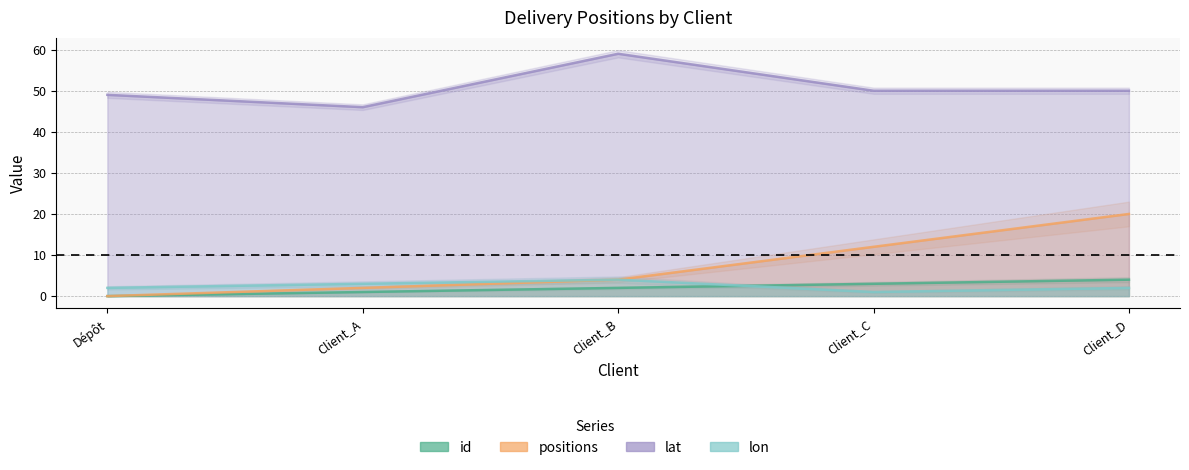

Reading left to right, extract all data points from this chart.

id: 0	1	2	3	4
positions: 0	2	4	12	20
lat: 49	46	59	50	50
lon: 2	3	4	1	2